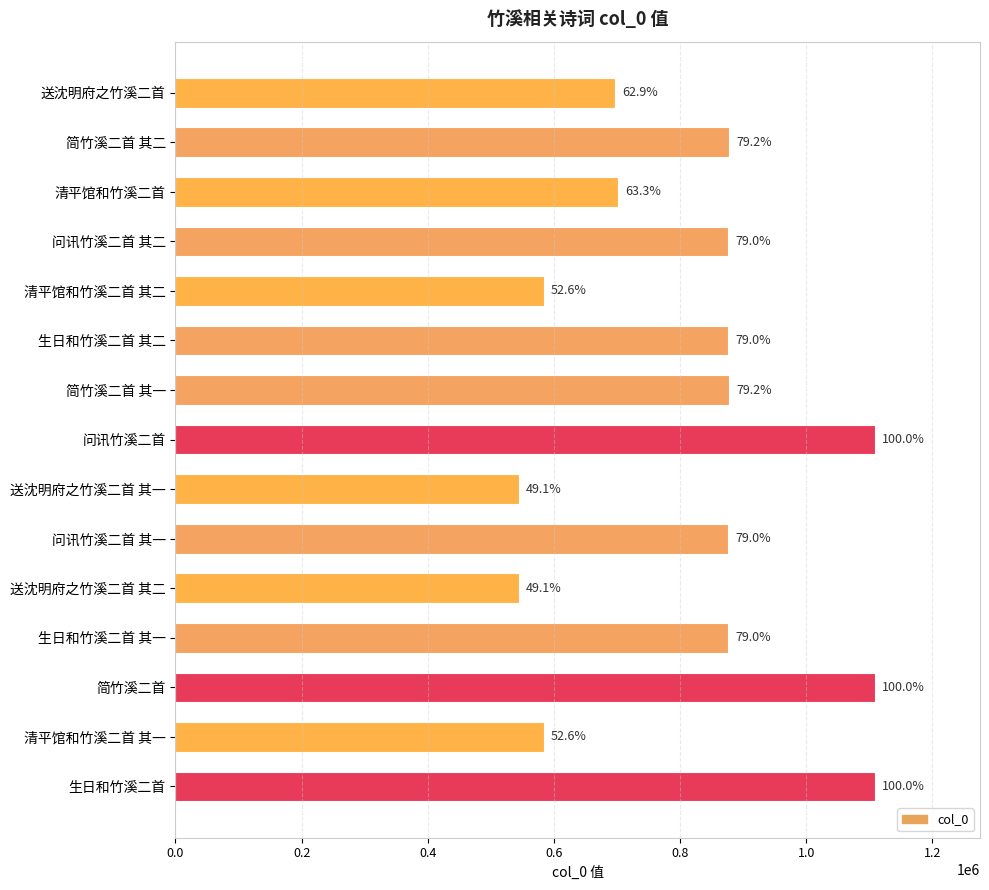

How many bars are there in total?

15